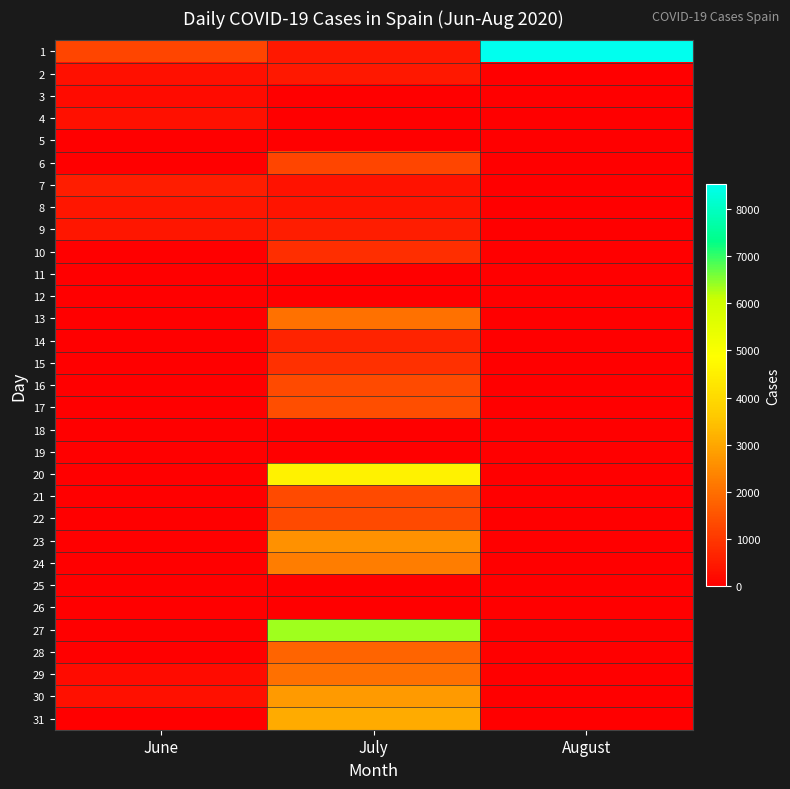

List the series in order of their peak value, lowest first.

5, 11, 12, 18, 19, 25, 26, 3, 4, 8, 2, 9, 7, 14, 10, 15, 6, 22, 21, 16, 17, 28, 29, 13, 24, 23, 30, 31, 20, 27, 1